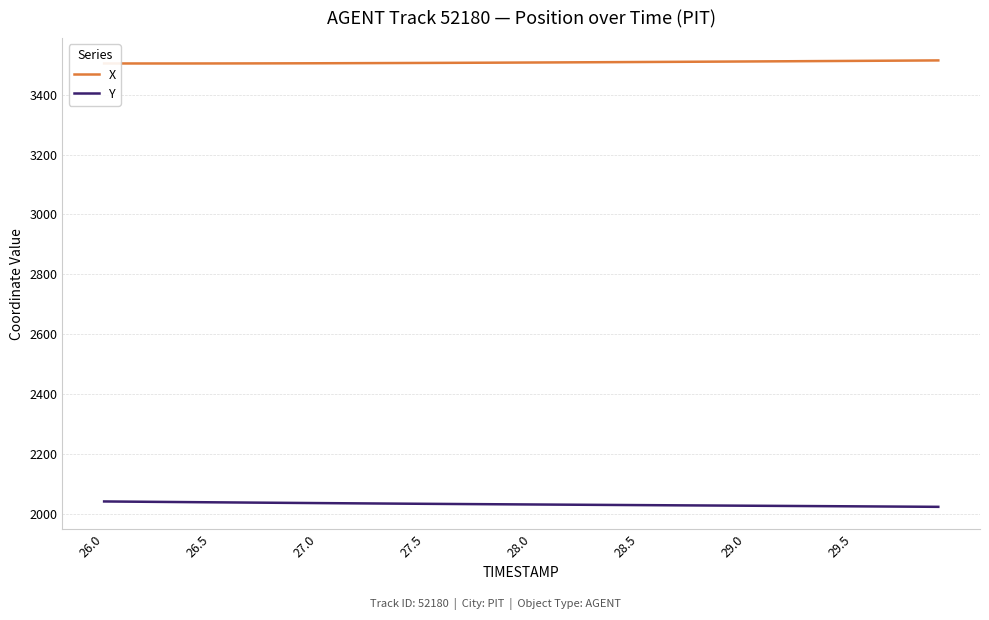

Count the number of data series in this chart.

2